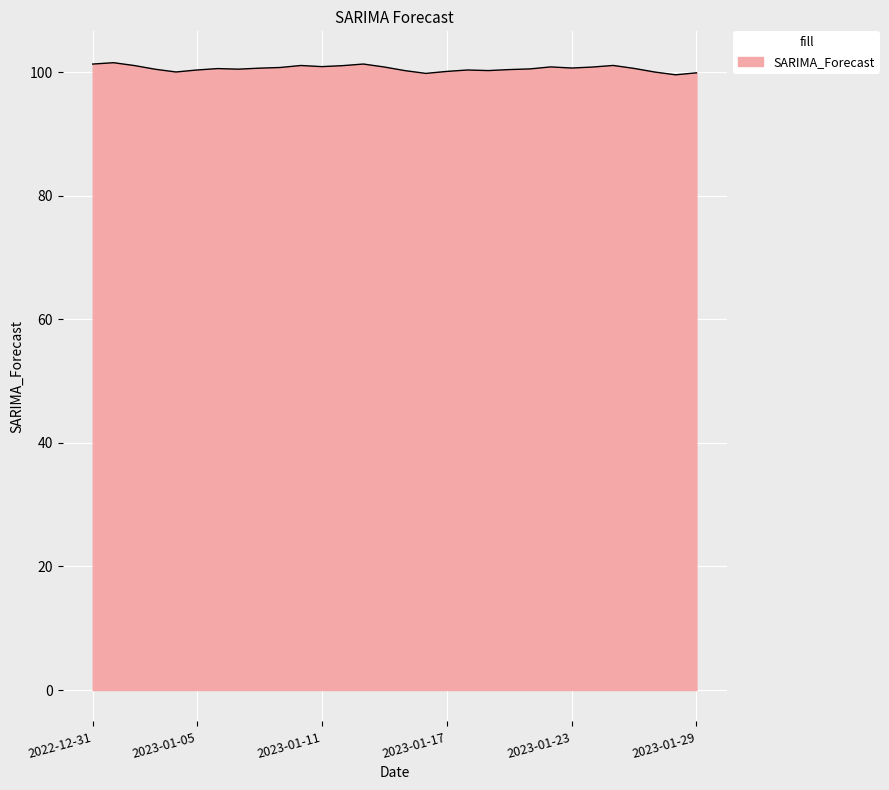

What is the average value?

100.6